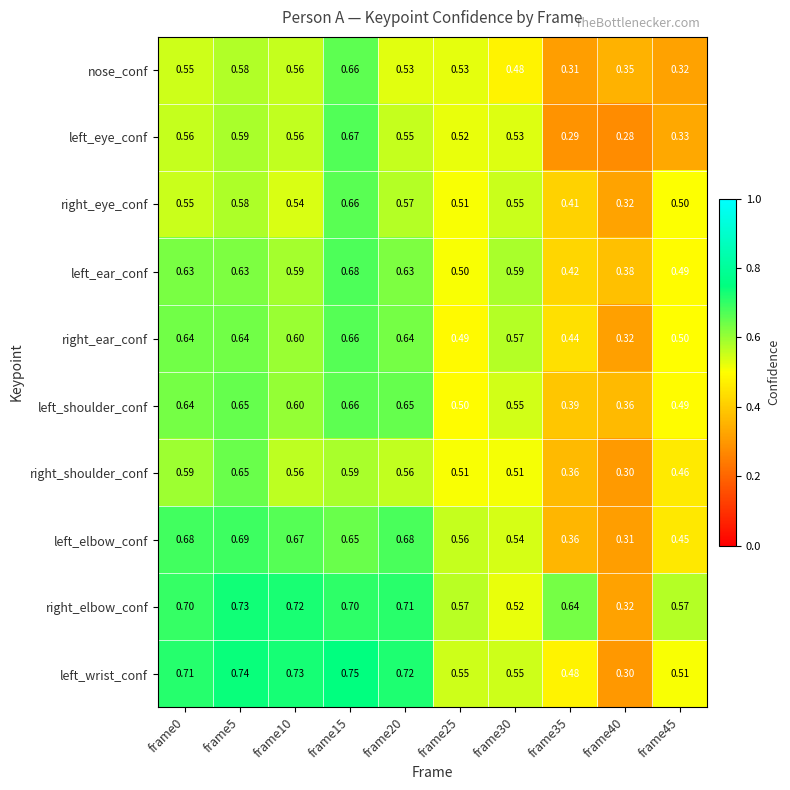

Which series changed the most between frame20 and frame40?

left_wrist_conf